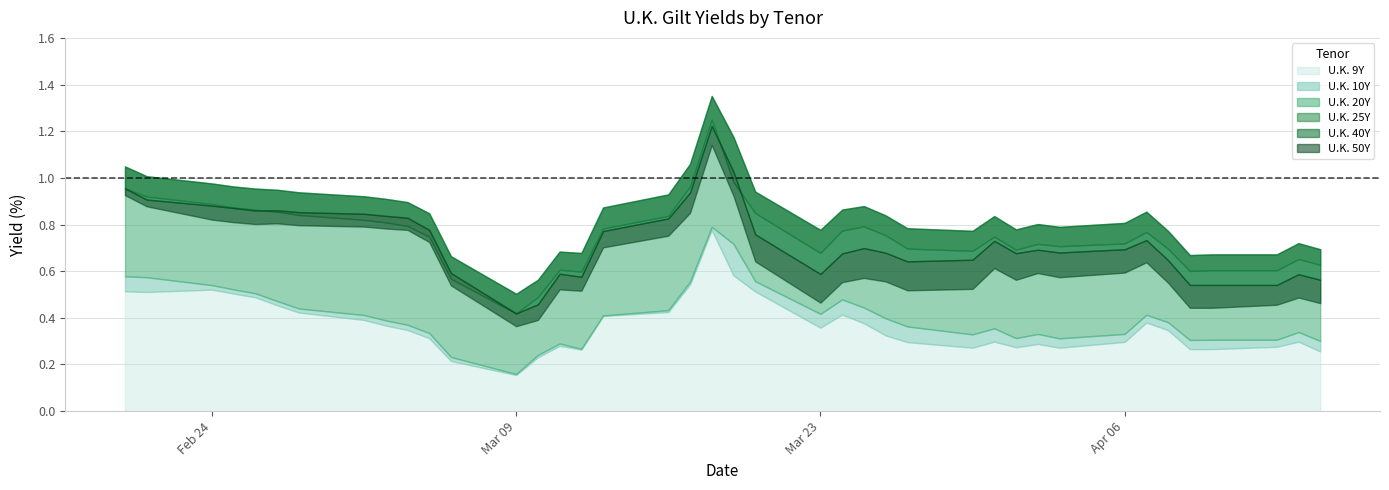

What is the difference between the highest and lowest values at 28?

0.5